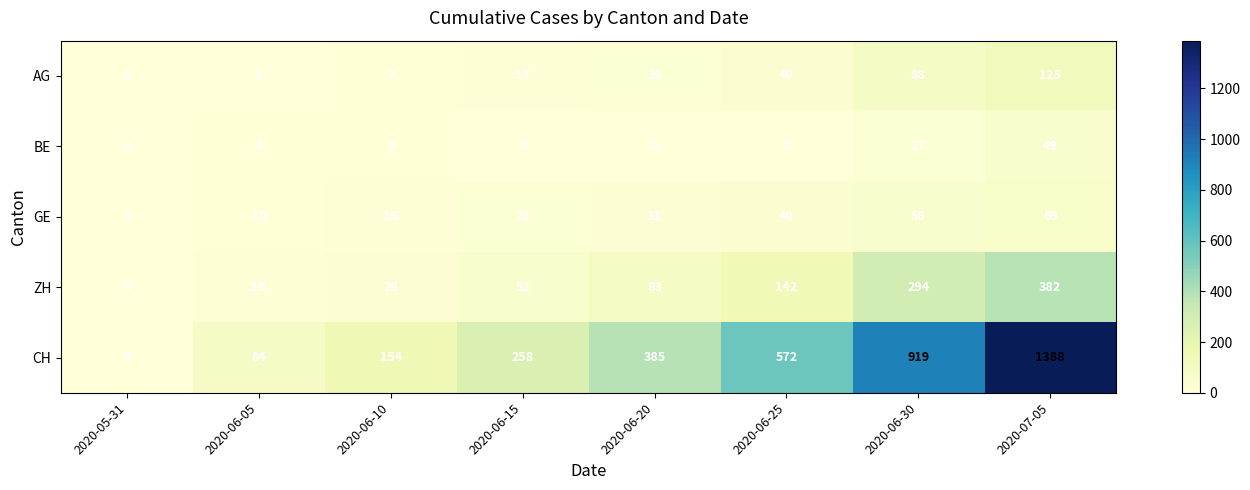

List the labels in order of AG value, smallest first.

2020-05-31, 2020-06-05, 2020-06-10, 2020-06-15, 2020-06-20, 2020-06-25, 2020-06-30, 2020-07-05